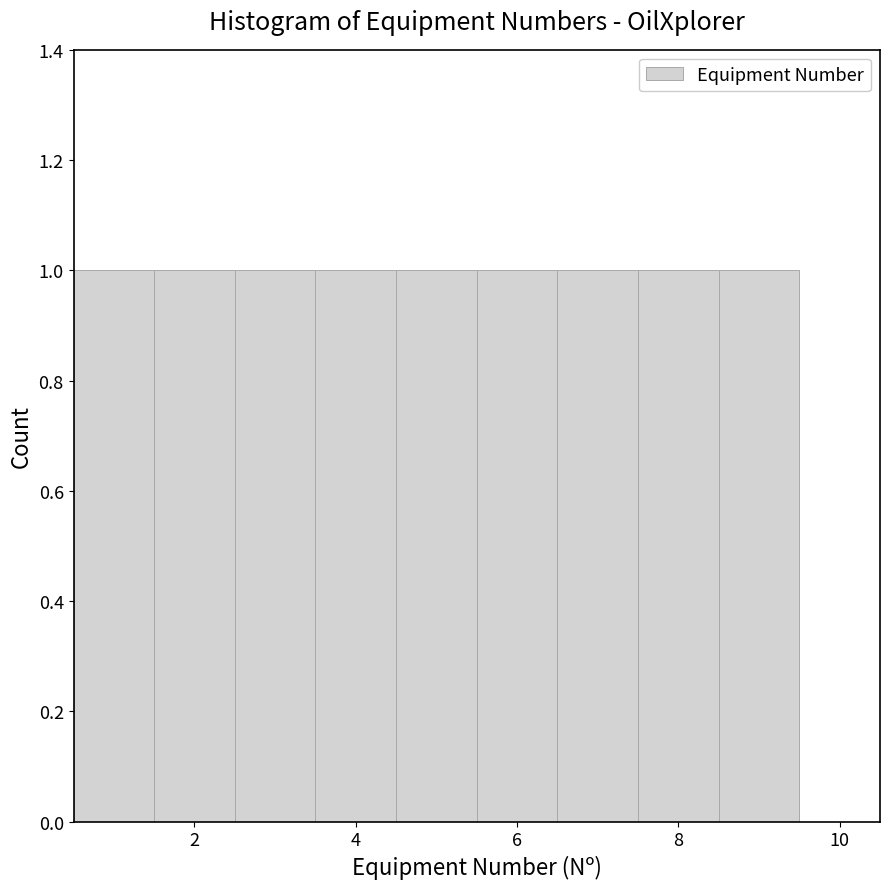

Reading left to right, list every bar in this chart as the range it spans on the x-axis followed by its height. Neither the bar edges nor the heights are printed on the chart, so give them approximately, as read against the axes.

0.5 to 1.5: 1
1.5 to 2.5: 1
2.5 to 3.5: 1
3.5 to 4.5: 1
4.5 to 5.5: 1
5.5 to 6.5: 1
6.5 to 7.5: 1
7.5 to 8.5: 1
8.5 to 9.5: 1